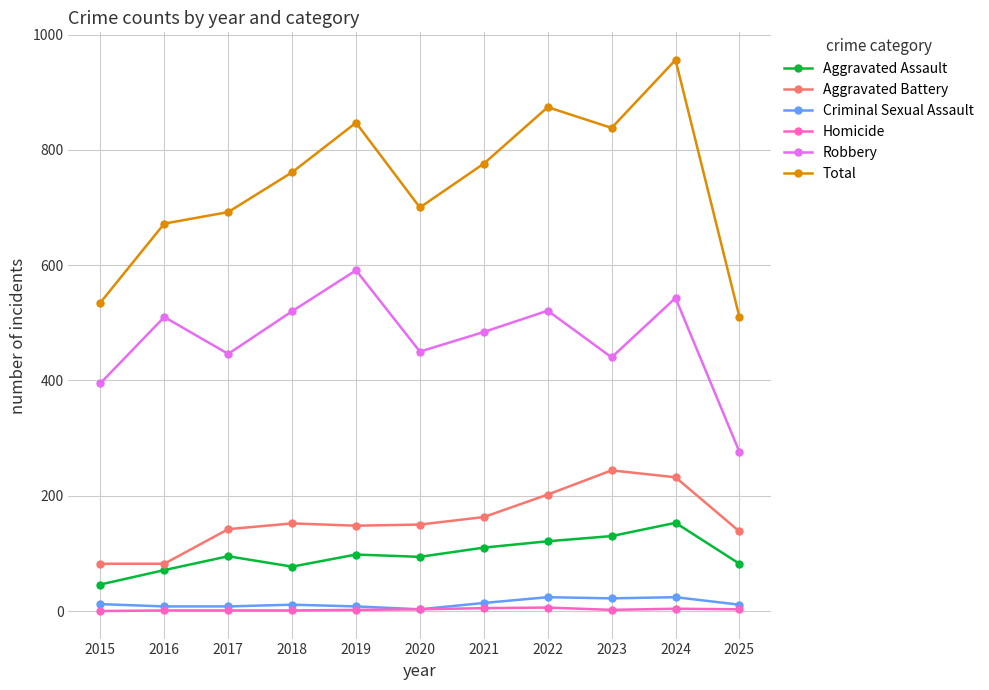

Is this an area chart (filled region under the line)?

No